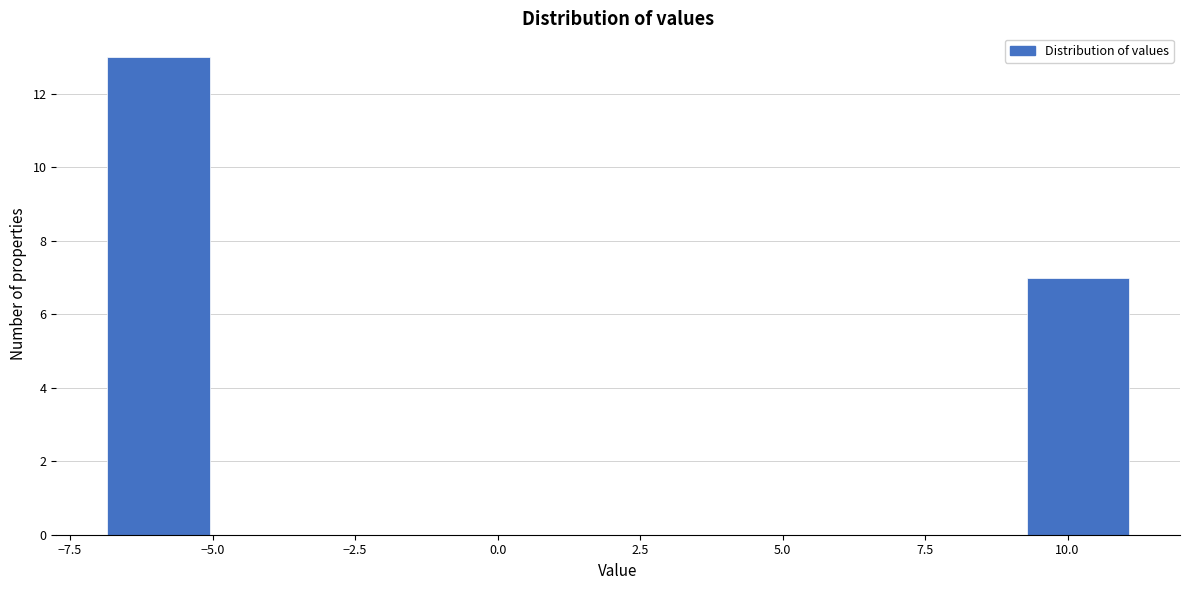

Read against the x-axis, roughly where is the centre of the tallest bar?

-6.0